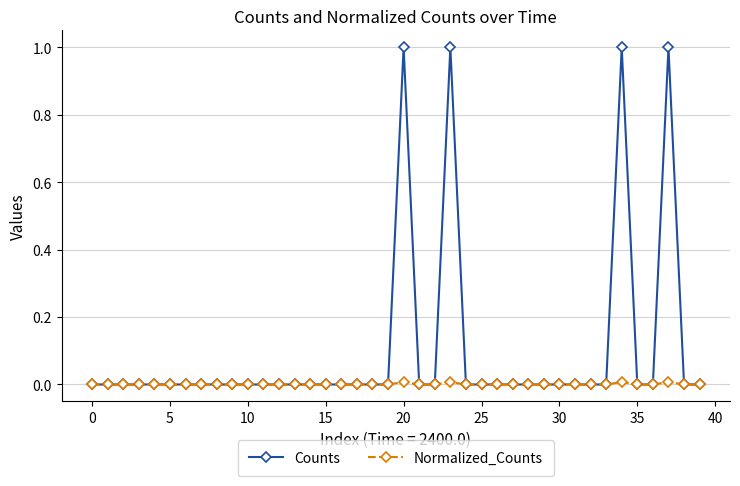

Which series has the largest total across all categories?

Counts